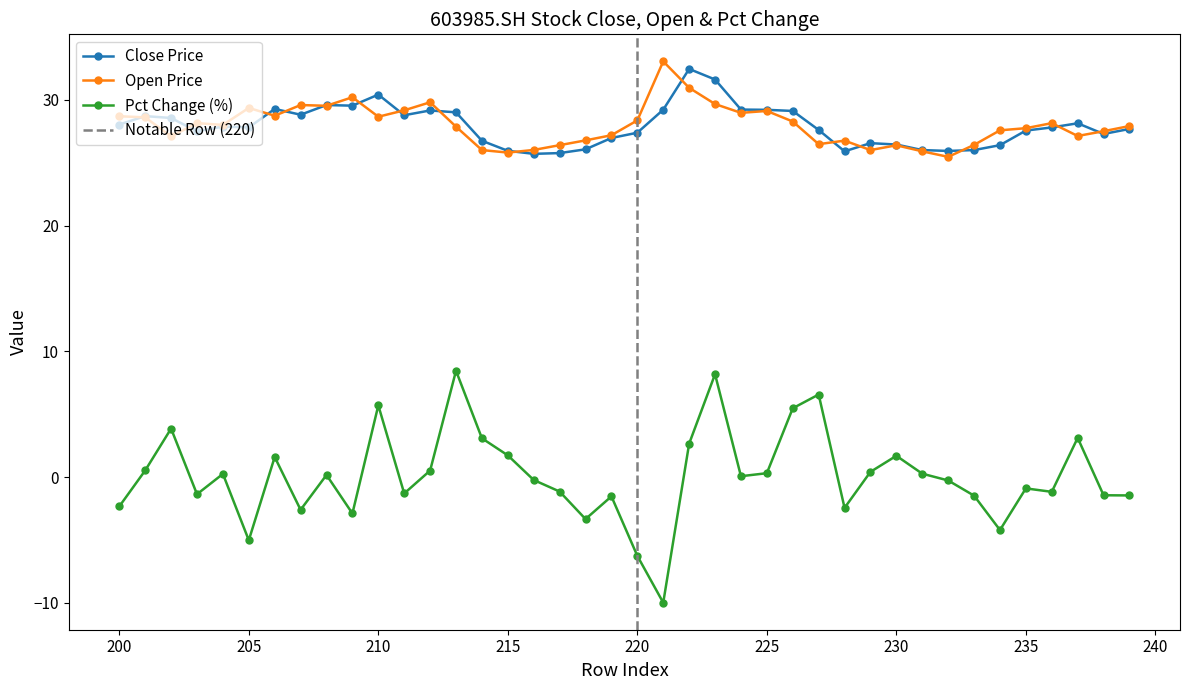

How many lines are shown in the chart?

3